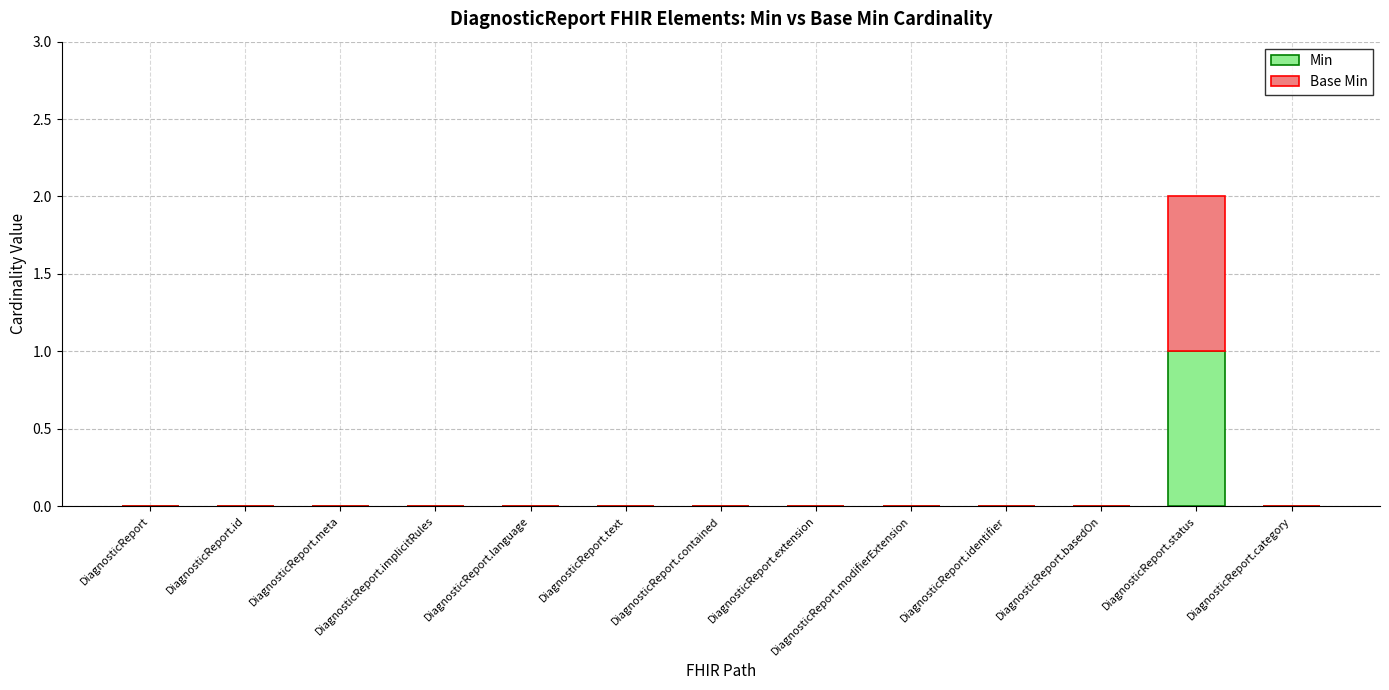

How many data points does each series have?

13